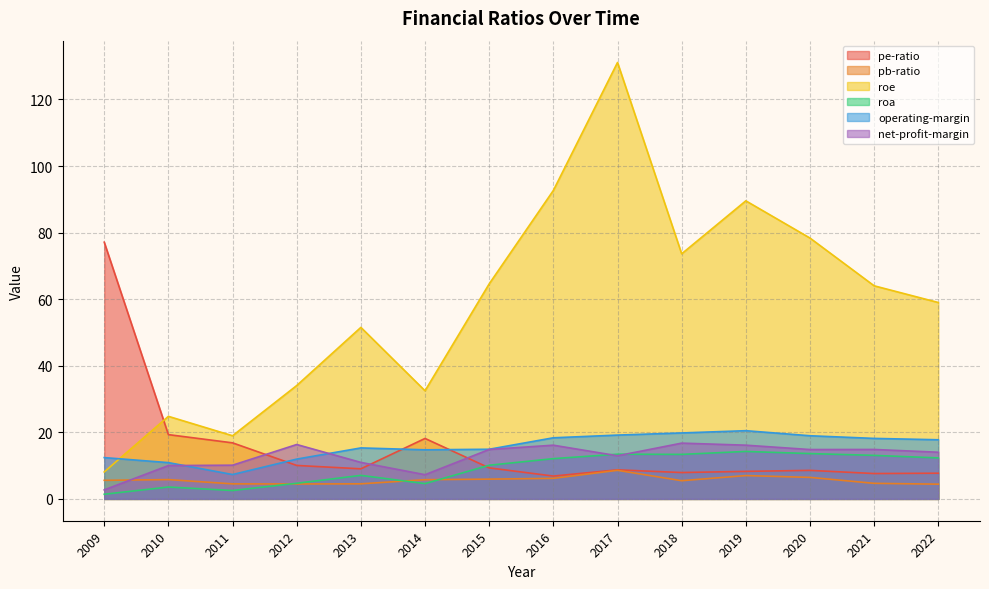

How many interior local valleys does the pe-ratio series have?

4